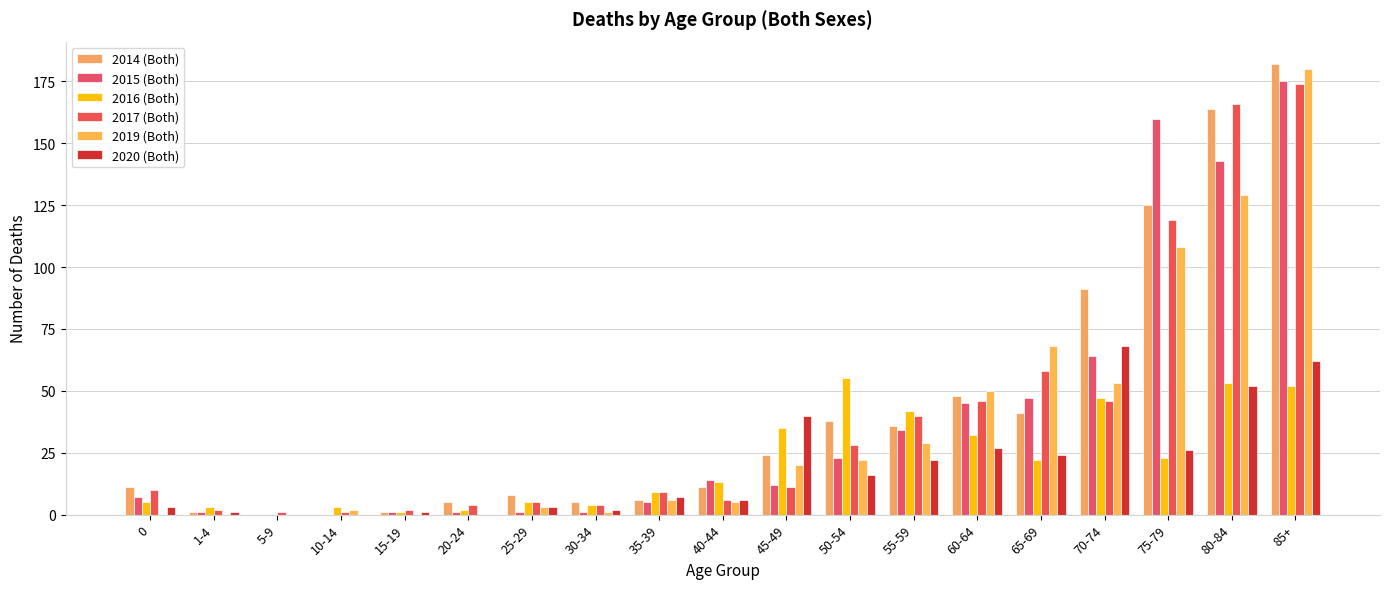

How many categories are shown in the chart?

19